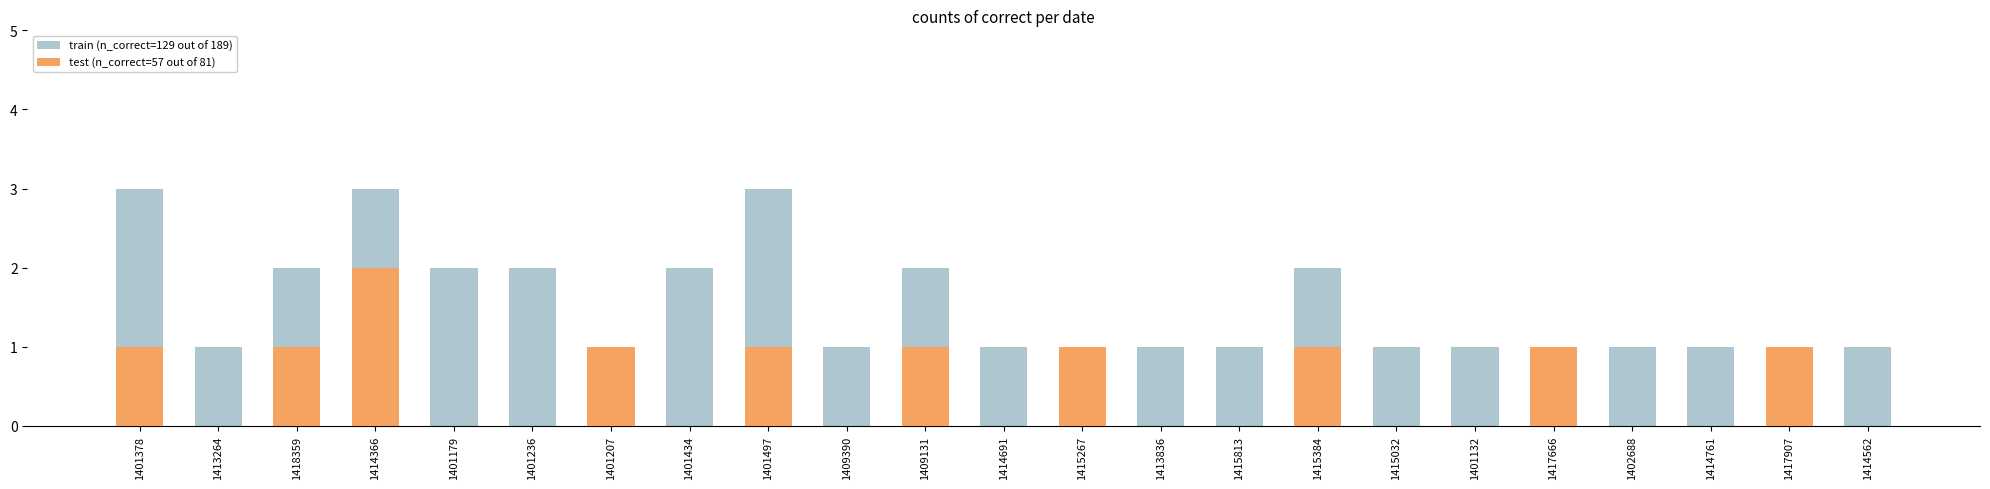

List the labels in order of test (n_correct=57 out of 81) value, smallest first.

1413264, 1401179, 1401236, 1401434, 1409390, 1414691, 1413836, 1415813, 1415032, 1401132, 1402688, 1414761, 1414562, 1401378, 1418359, 1401207, 1401497, 1409131, 1415267, 1415384, 1417666, 1417907, 1414366